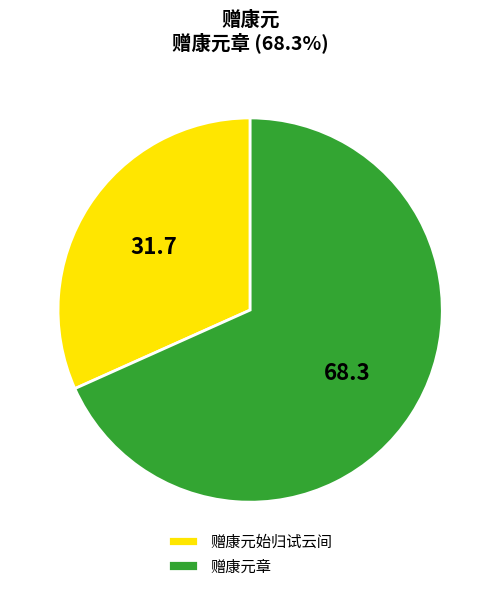

True or false: 赠康元始归试云间 accounts for 17% of the total.

False